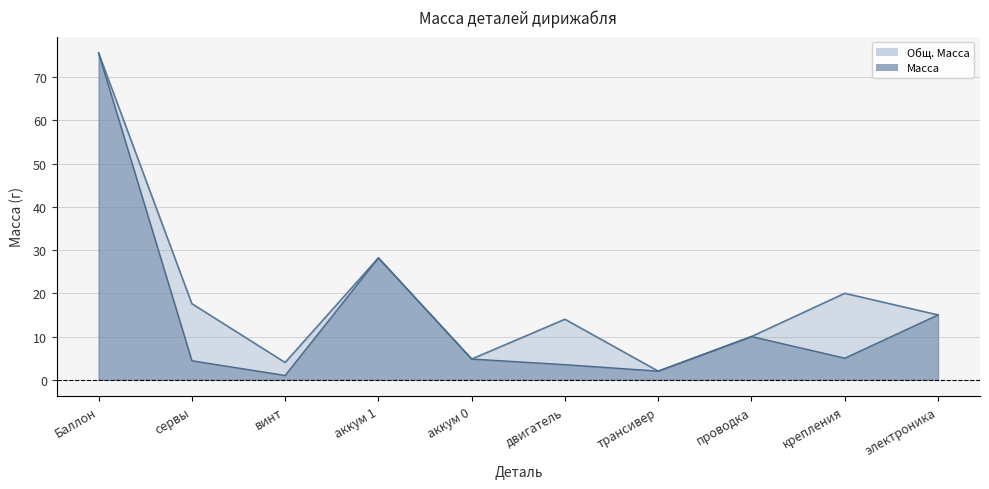

What is the difference between the second highest and second lowest values in the Масса series?

26.2